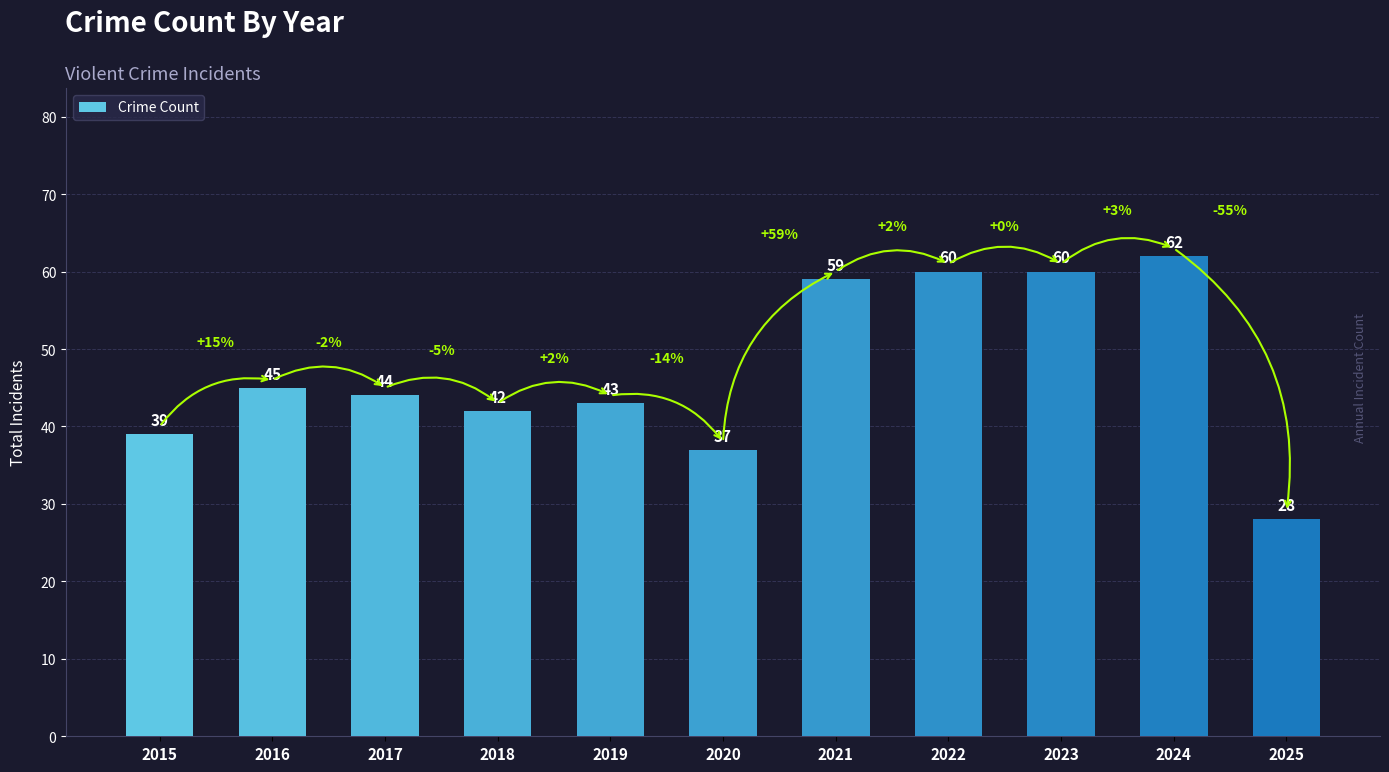

The chart shows a value of 37 at 2025. True or false?

False